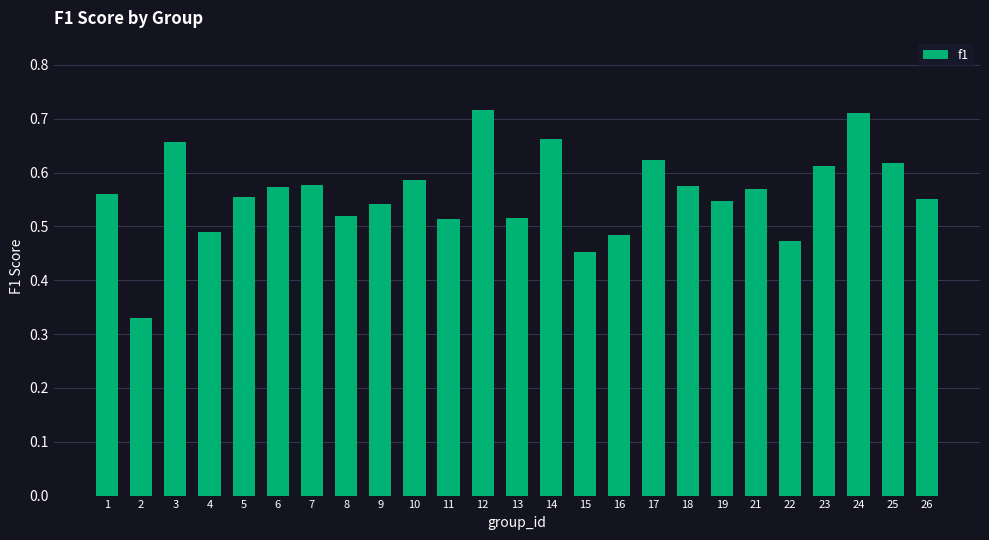

Is it true that the value at 7 is 0.9?

False